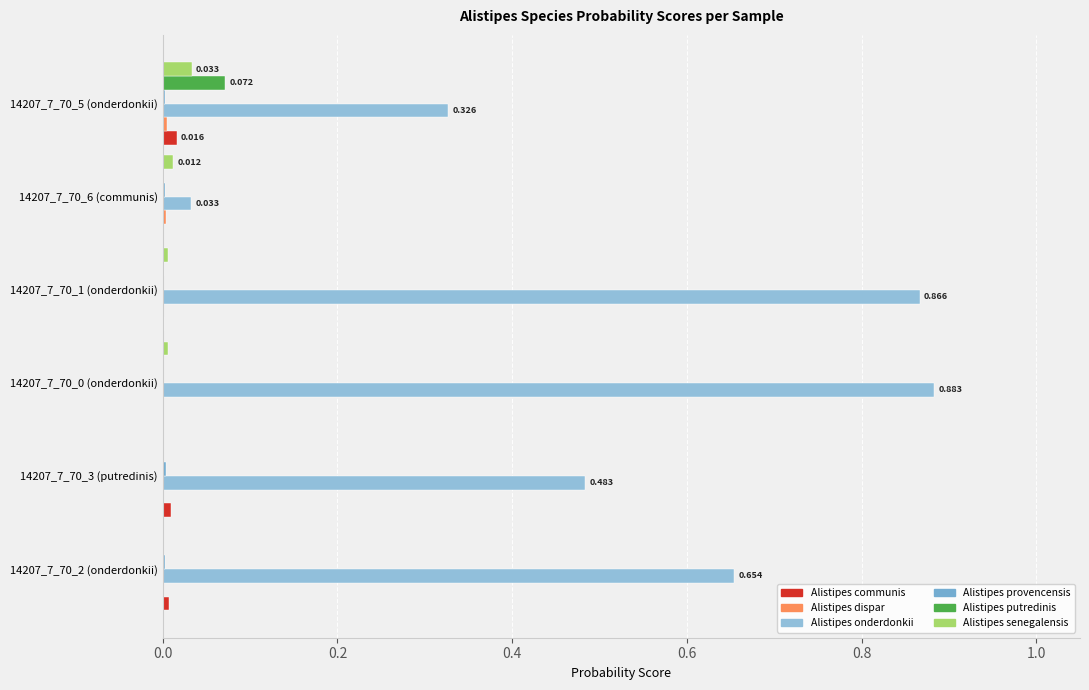

Reading right to left, extract all data points from this chart.

s__Alistipes communis: 0.0	0.0	0.0	0.0	0.0	0.0
s__Alistipes dispar: 0.0	0.0	0.0	0.0	0.0	0.0
s__Alistipes onderdonkii: 0.3	0.0	0.9	0.9	0.5	0.7
s__Alistipes provencensis: 0.0	0.0	0.0	0.0	0.0	0.0
s__Alistipes putredinis: 0.1	0.0	0.0	0.0	0.0	0.0
s__Alistipes senegalensis: 0.0	0.0	0.0	0.0	0.0	0.0